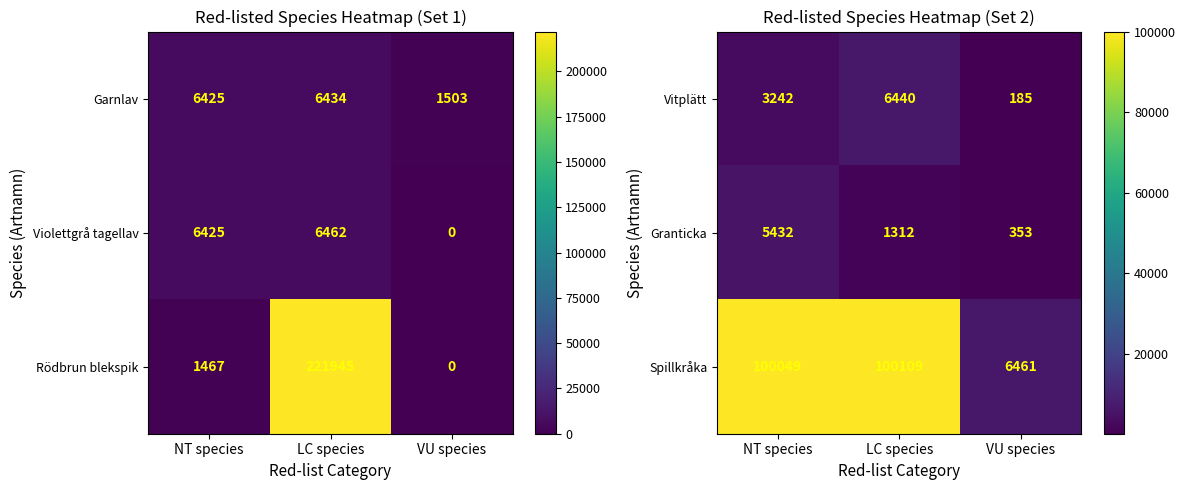

What is the approximate value of Granticka at LC species?

1312